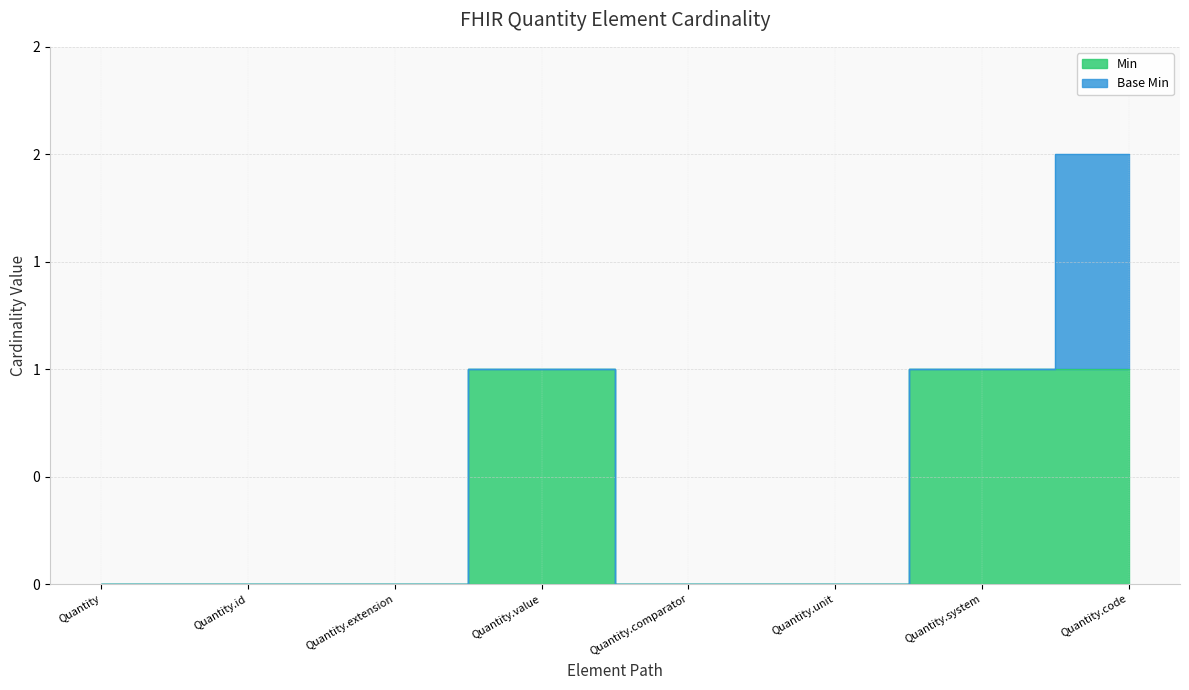

What value does the data have at Quantity.system?

1